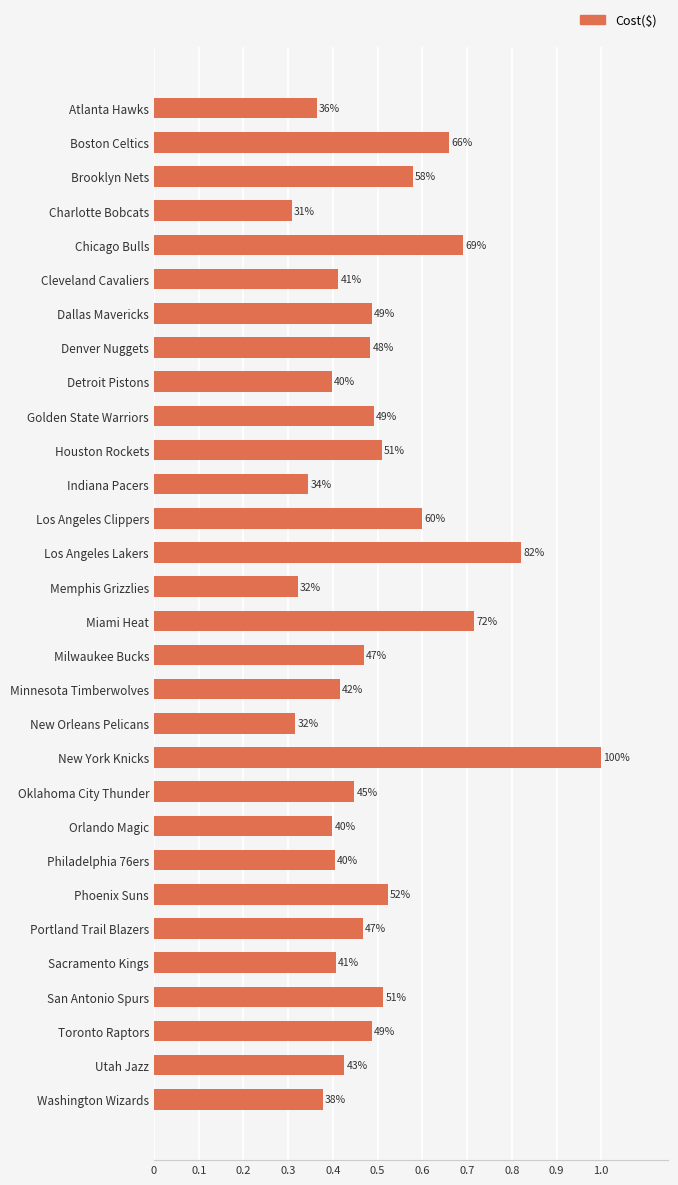

How many bars are there in total?

30